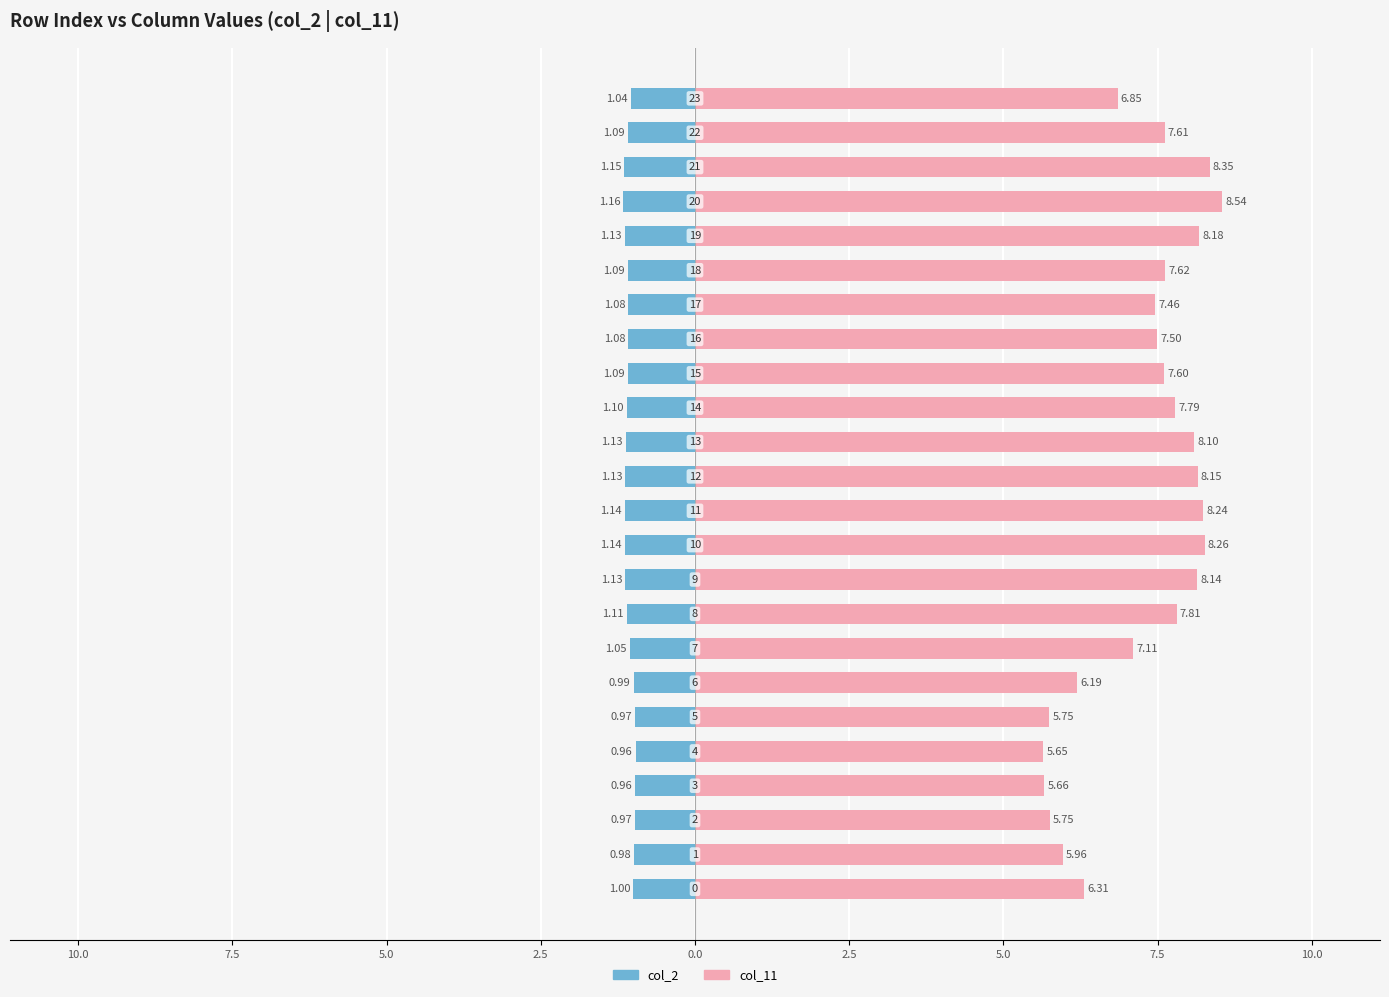

What is the difference between the col_2 values at 7.5 and 0.0?

0.1